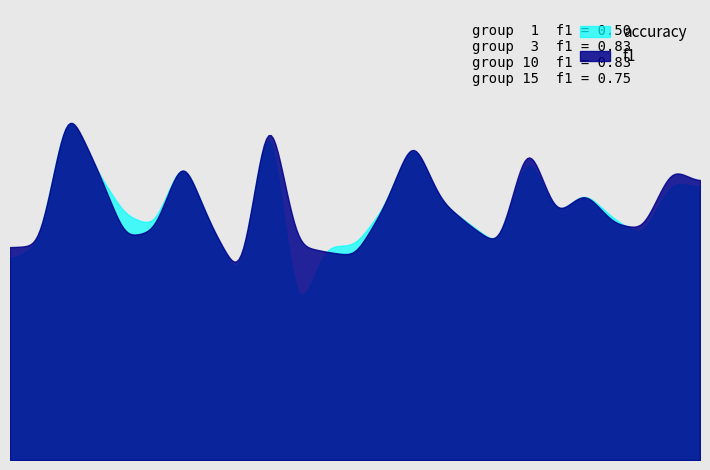

What is the difference between the second highest and minimum values in the accuracy series?

0.5